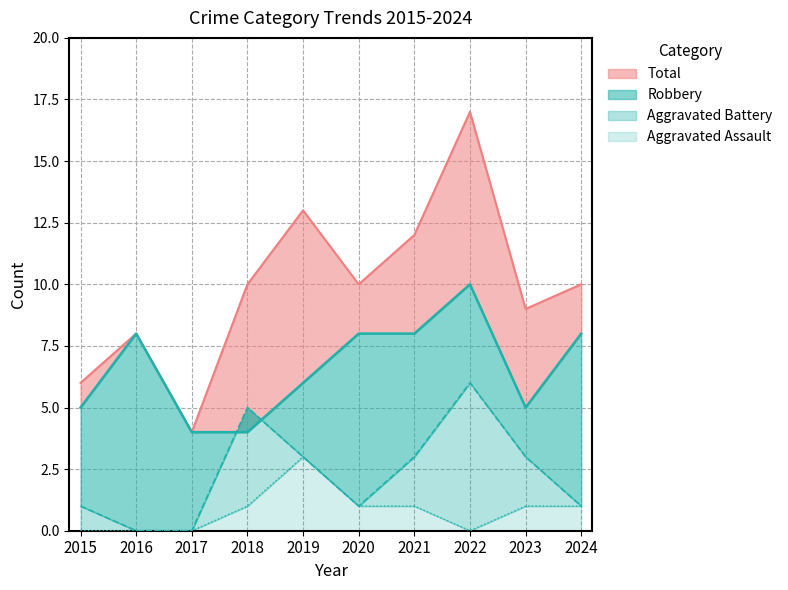

How many intersections are there between Aggravated Battery and Robbery?

2